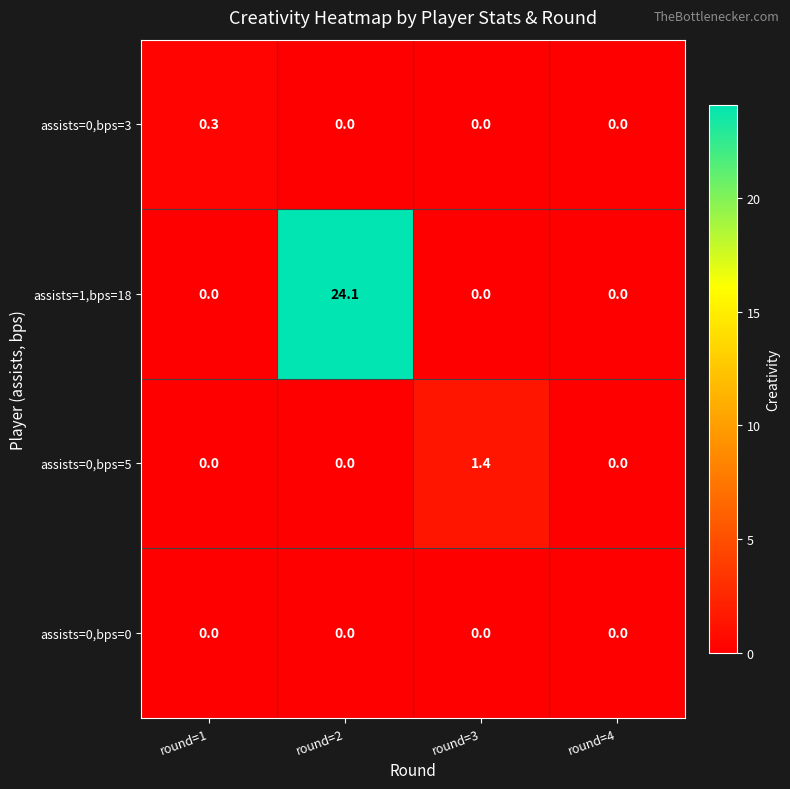

True or false: assists=1,bps=18 has a value of 36.7 at round=2.

False